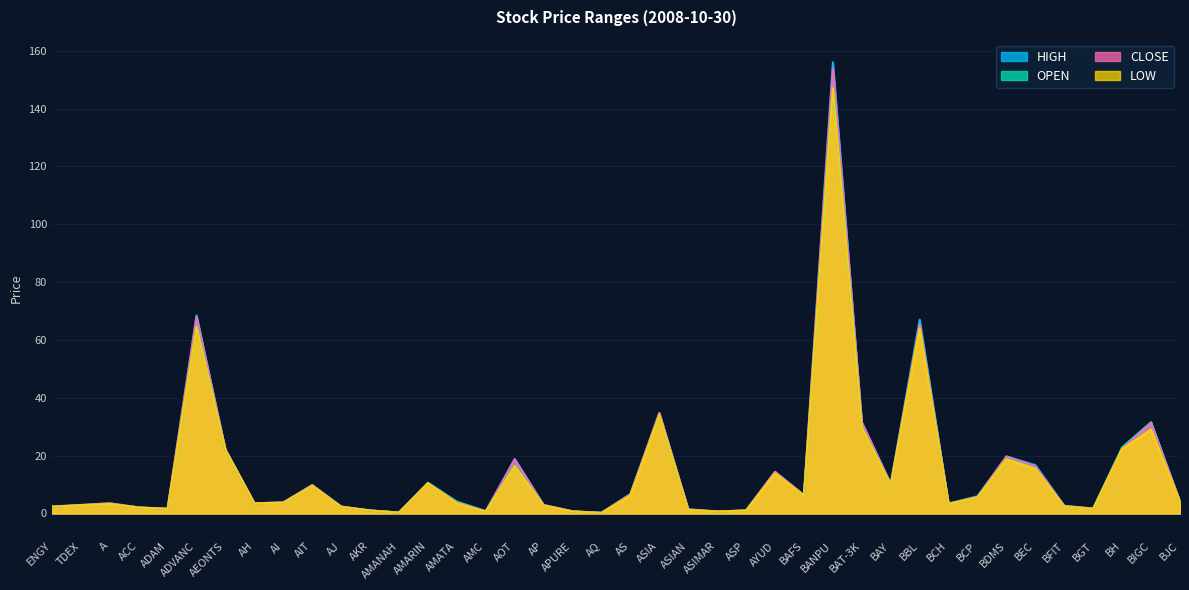

At ASIA, list the series in order from smallest to largest.

OPEN, LOW, HIGH, CLOSE